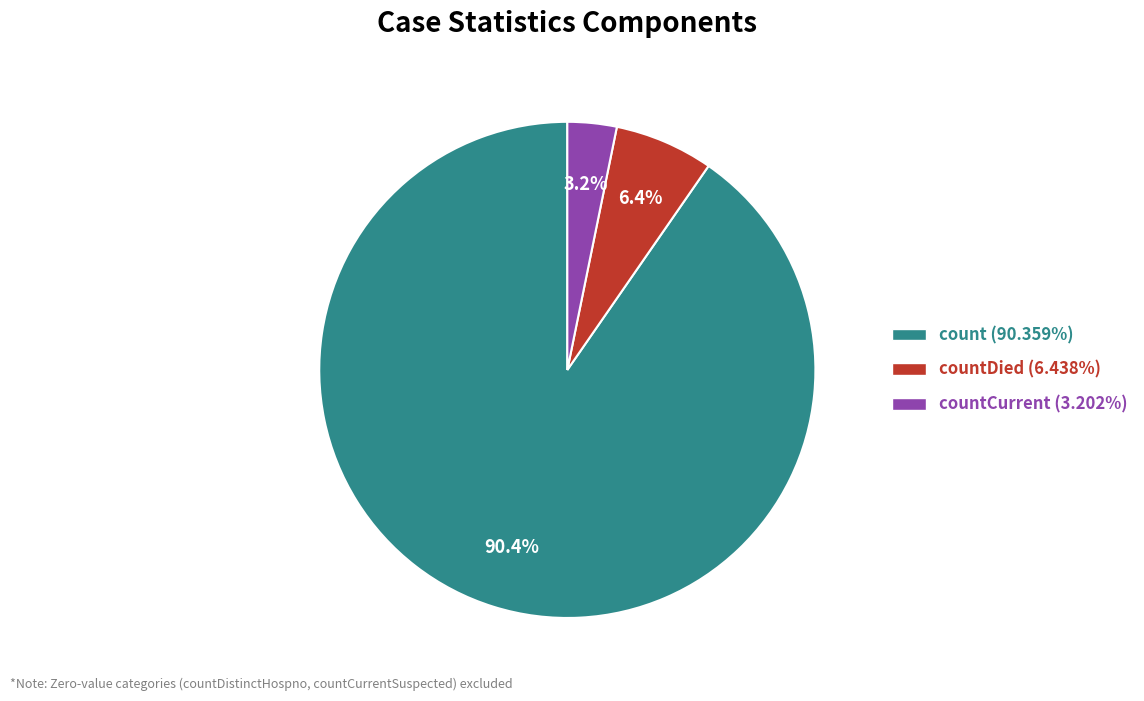

Is the sum of countDied (6.438%) and count (90.359%) greater than half?

Yes